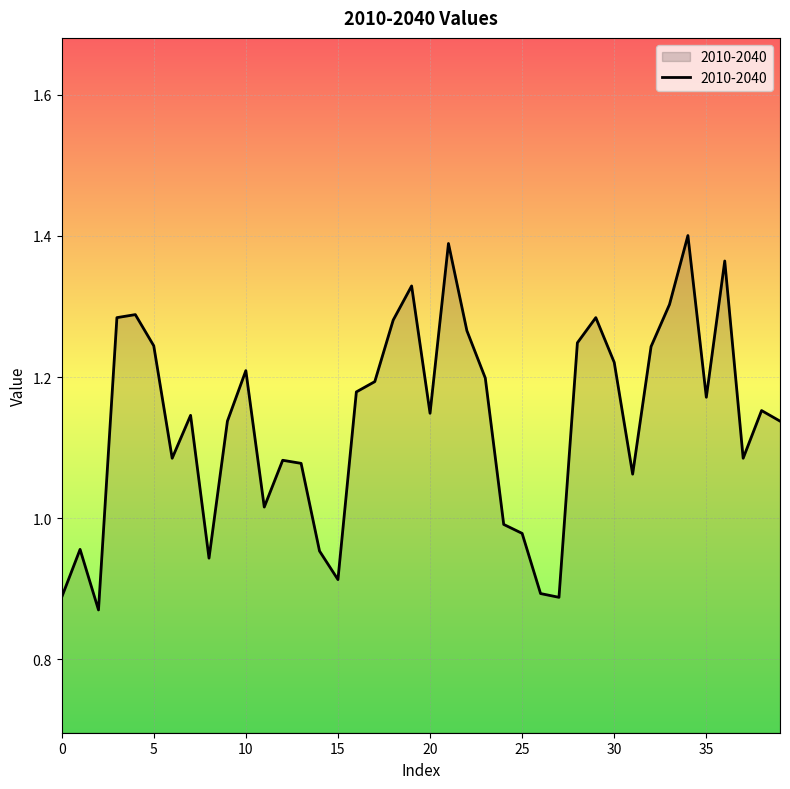

How many lines are shown in the chart?

1